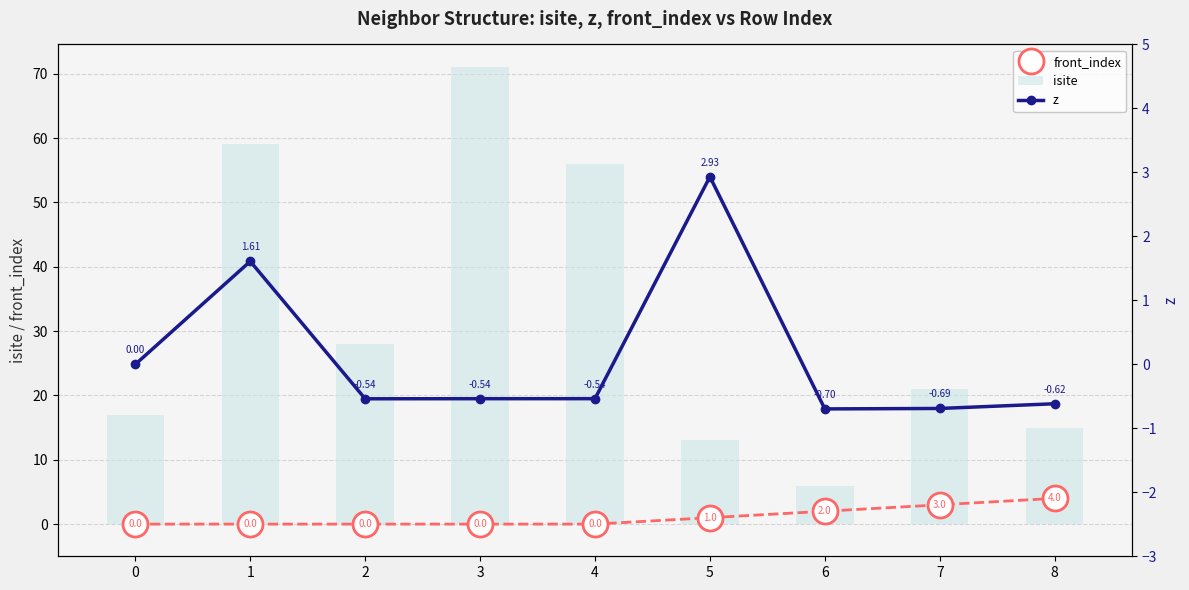

What is the maximum value shown in the chart?

71.0